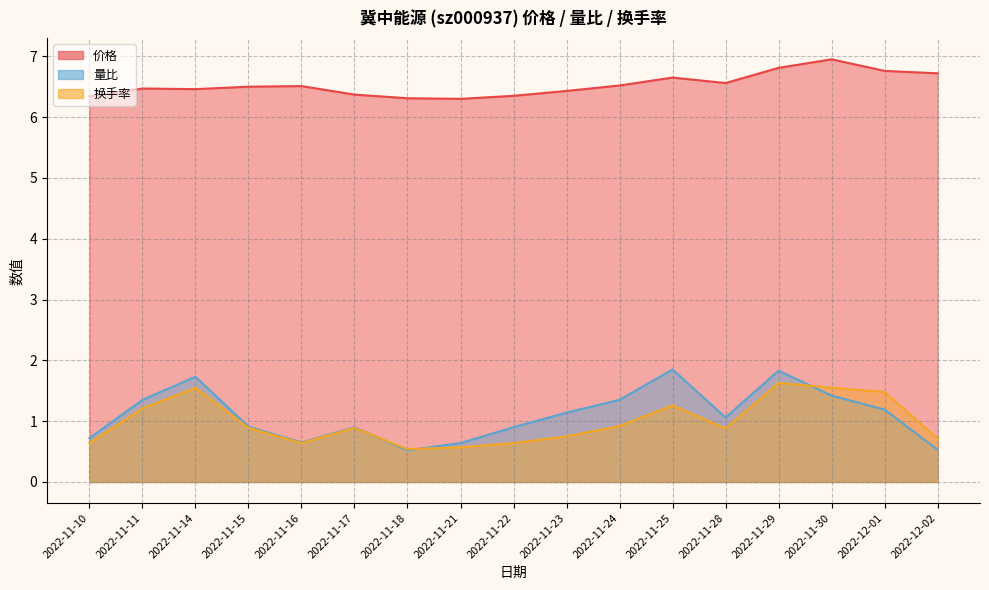

What is the label of the 9th point from the right?

2022-11-22